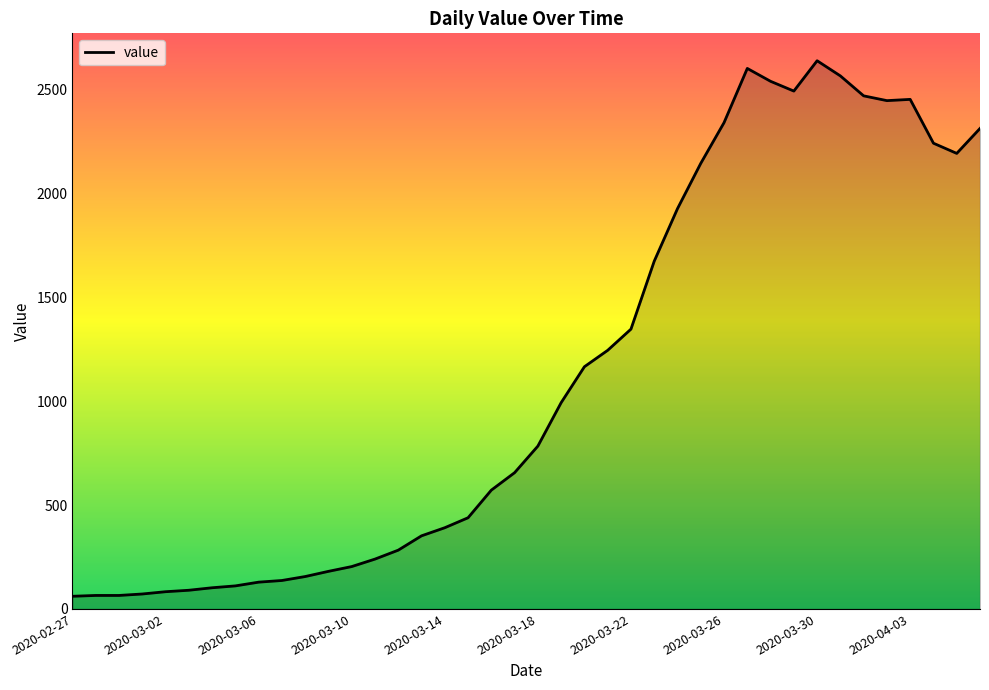

Does the chart display data point markers on the line(s)?

No